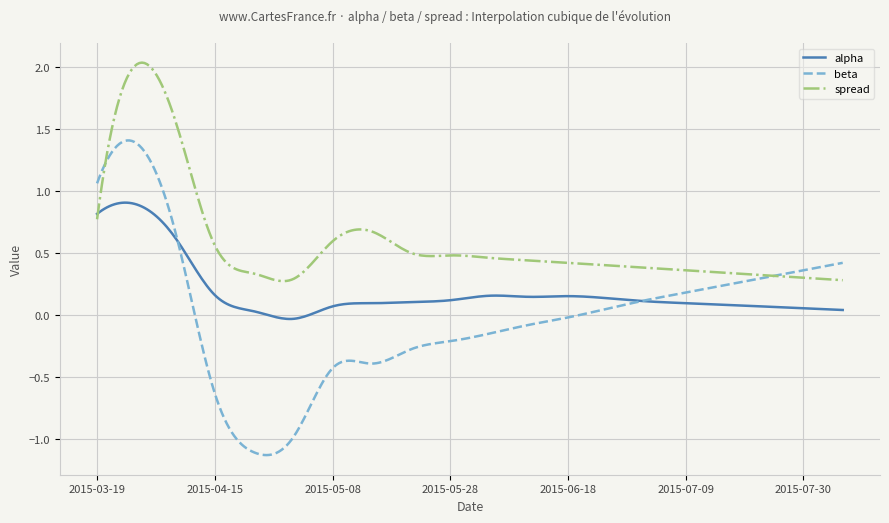

Which series has the largest total across all categories?

spread